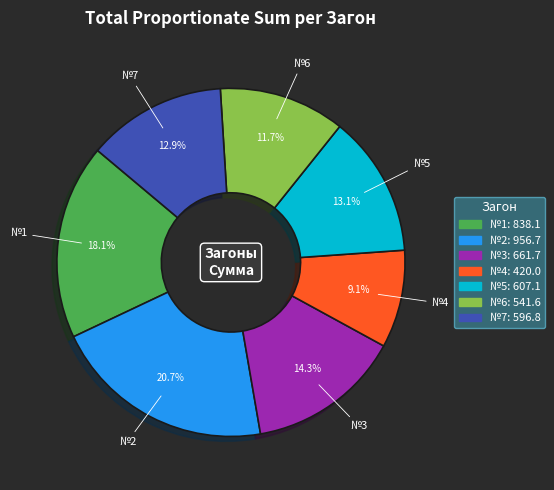

Is it true that №6 is 25% of the pie?

False